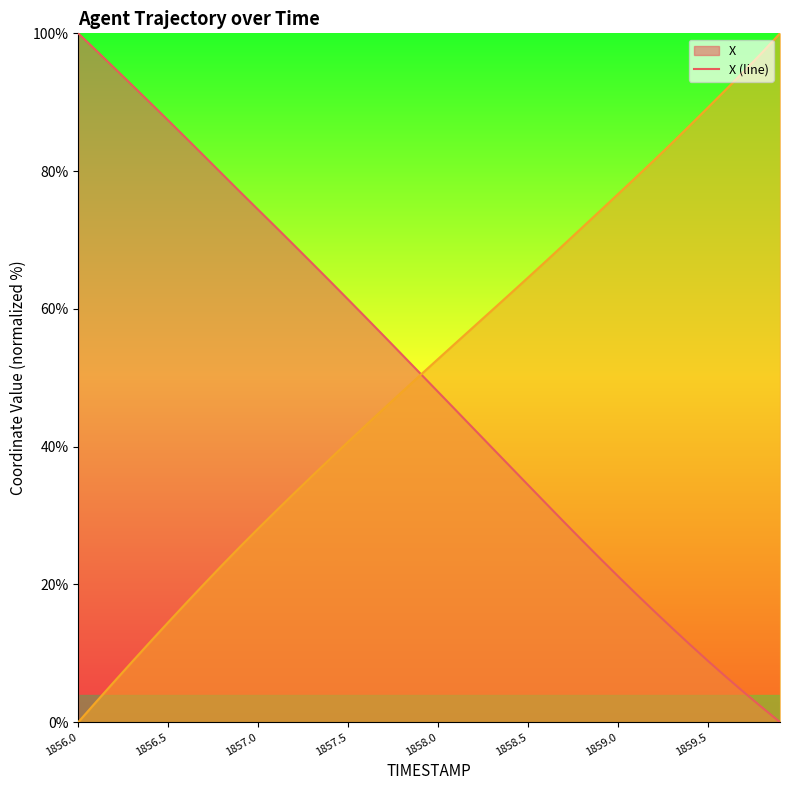

How many lines are shown in the chart?

2